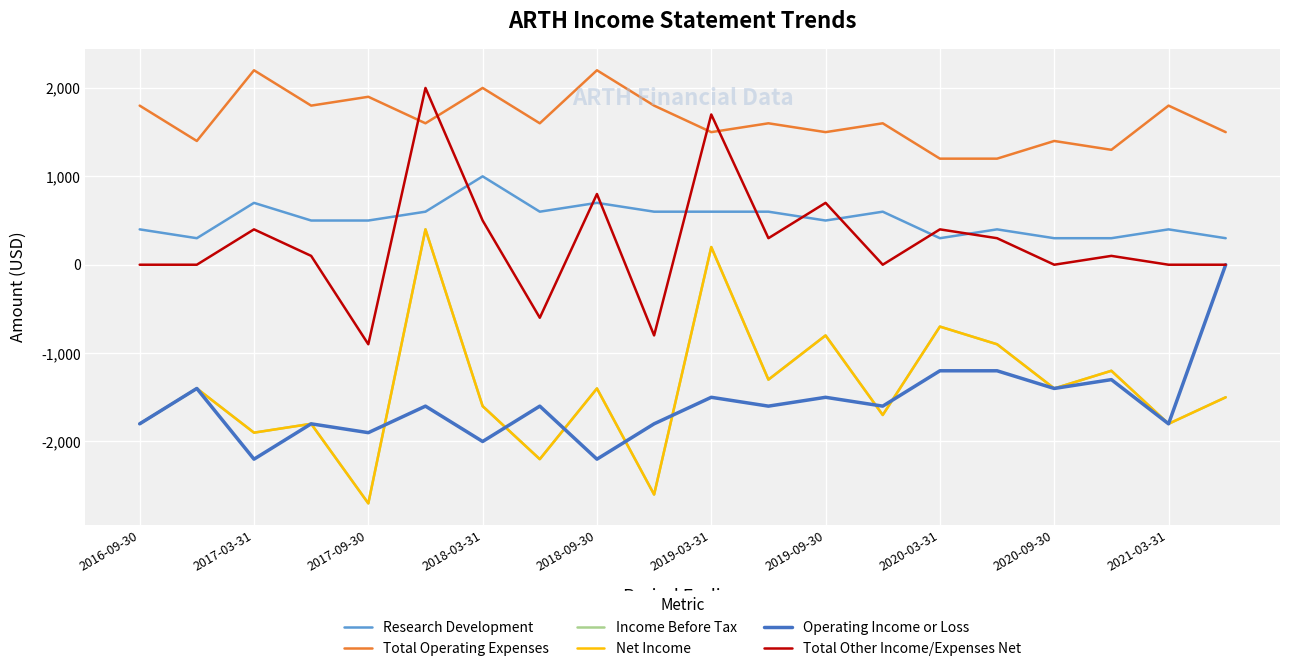

Is this an area chart (filled region under the line)?

No